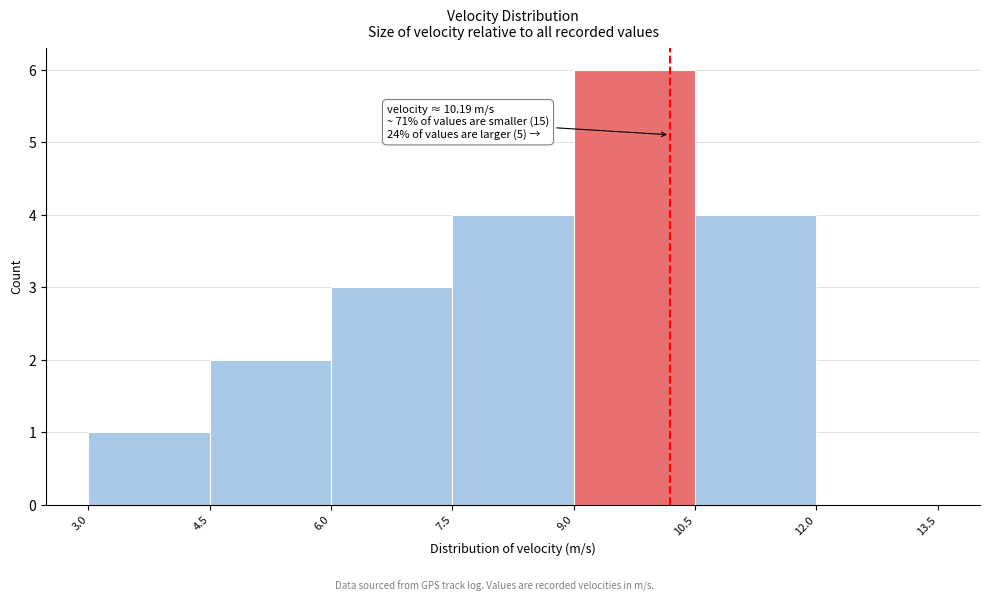

Over which range of the x-axis is the bar tallest?

9.0 to 10.5